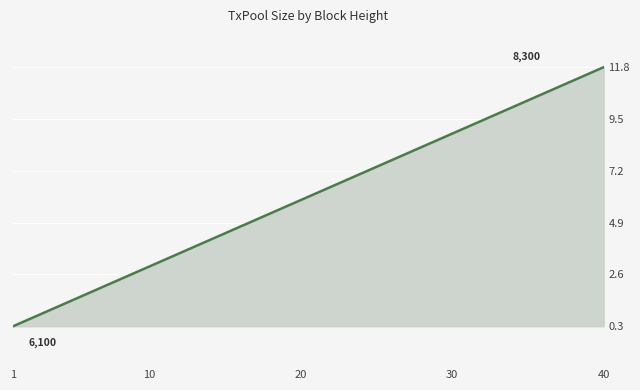

Where is the data nearest to the value 6047?

20